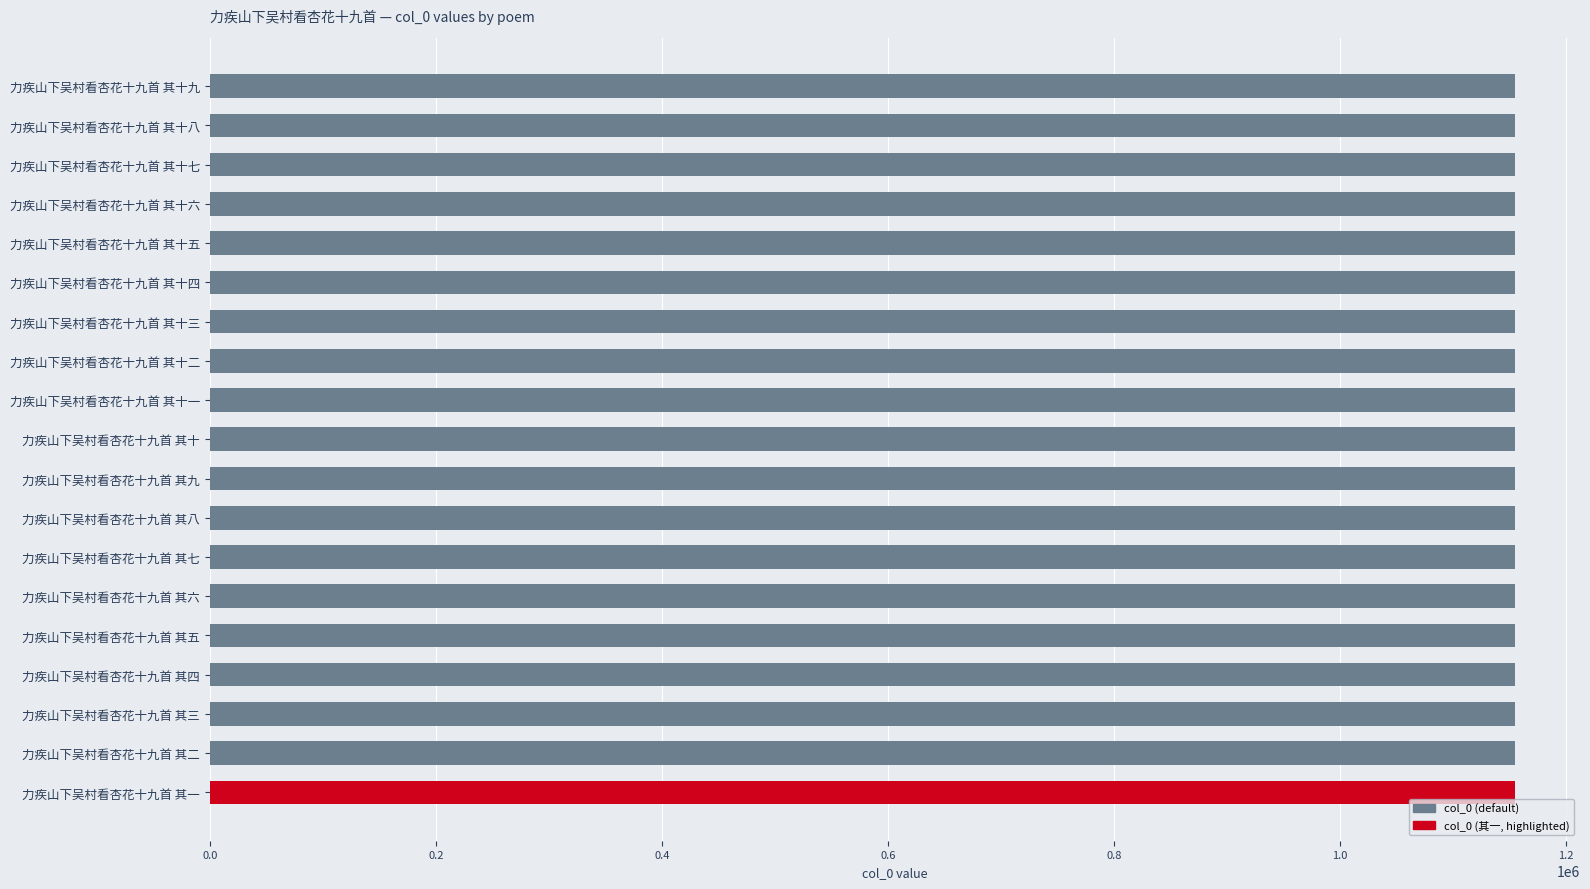

What is the label of the 17th bar from the top?

力疾山下吴村看杏花十九首 其三